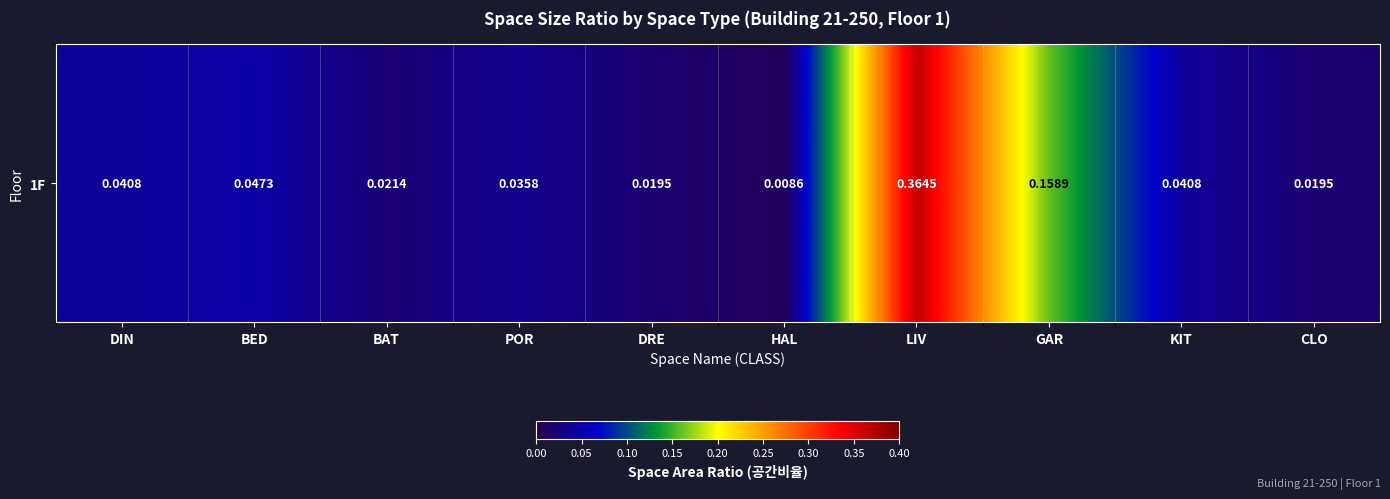

The chart shows a value of 0.1 at BED. True or false?

False